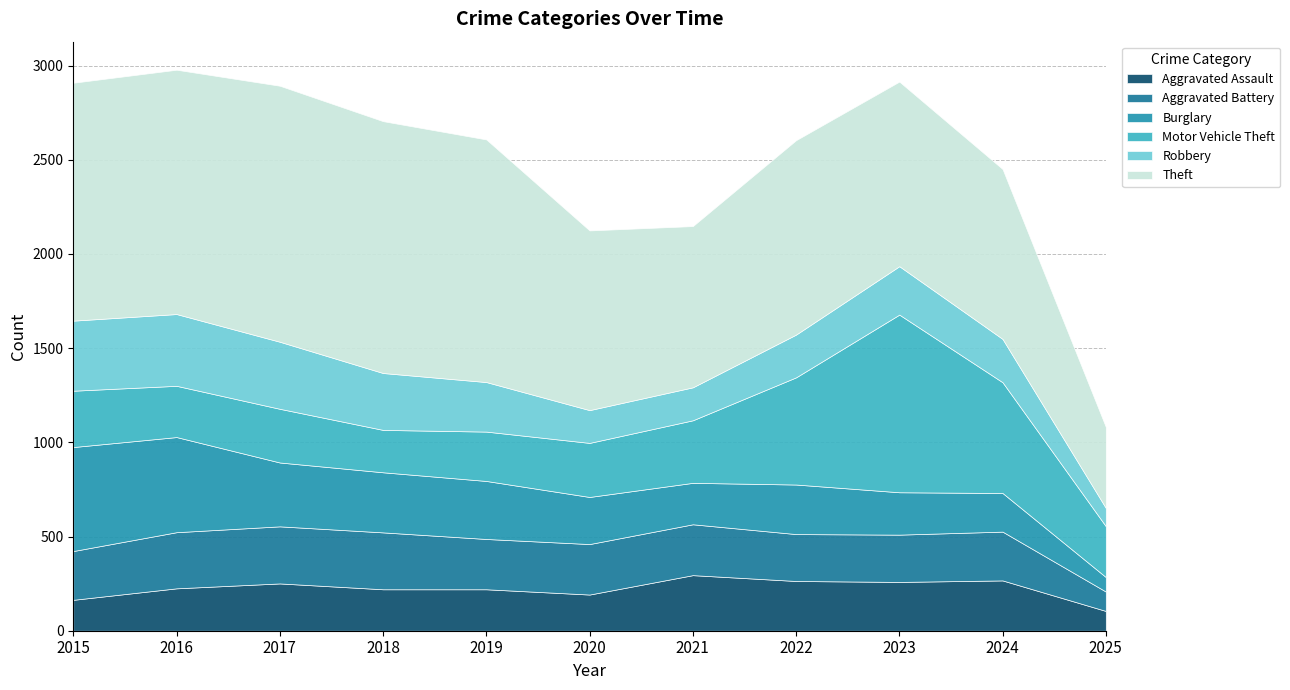

What is the sum of the Aggravated Assault values at 2020 and 2016?

417